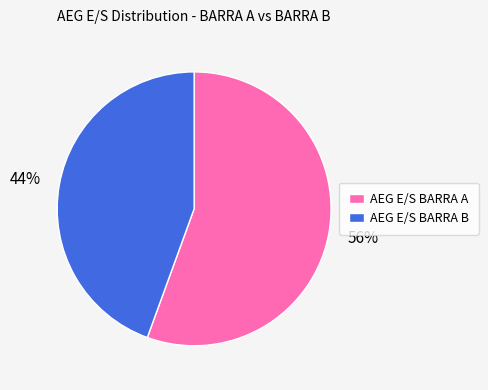

Is AEG E/S BARRA A the majority of the pie?

Yes